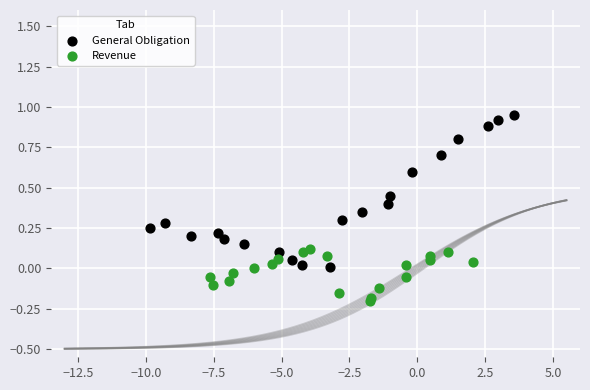

Which series has the widest spread of Y values?

General Obligation